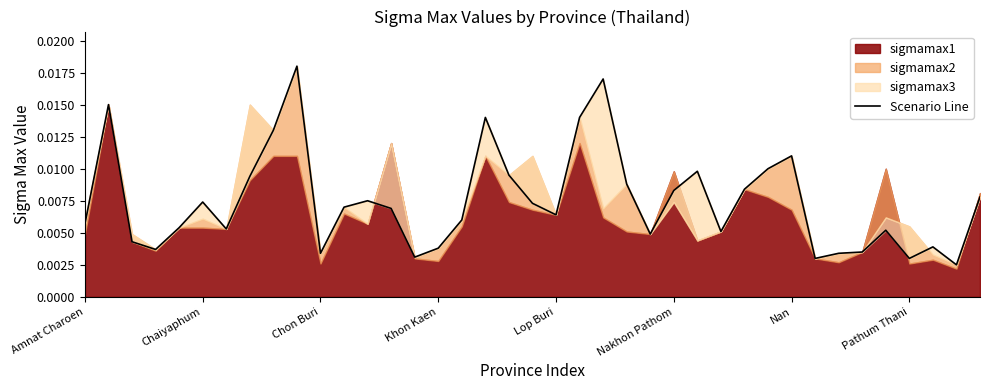

How many lines are shown in the chart?

1